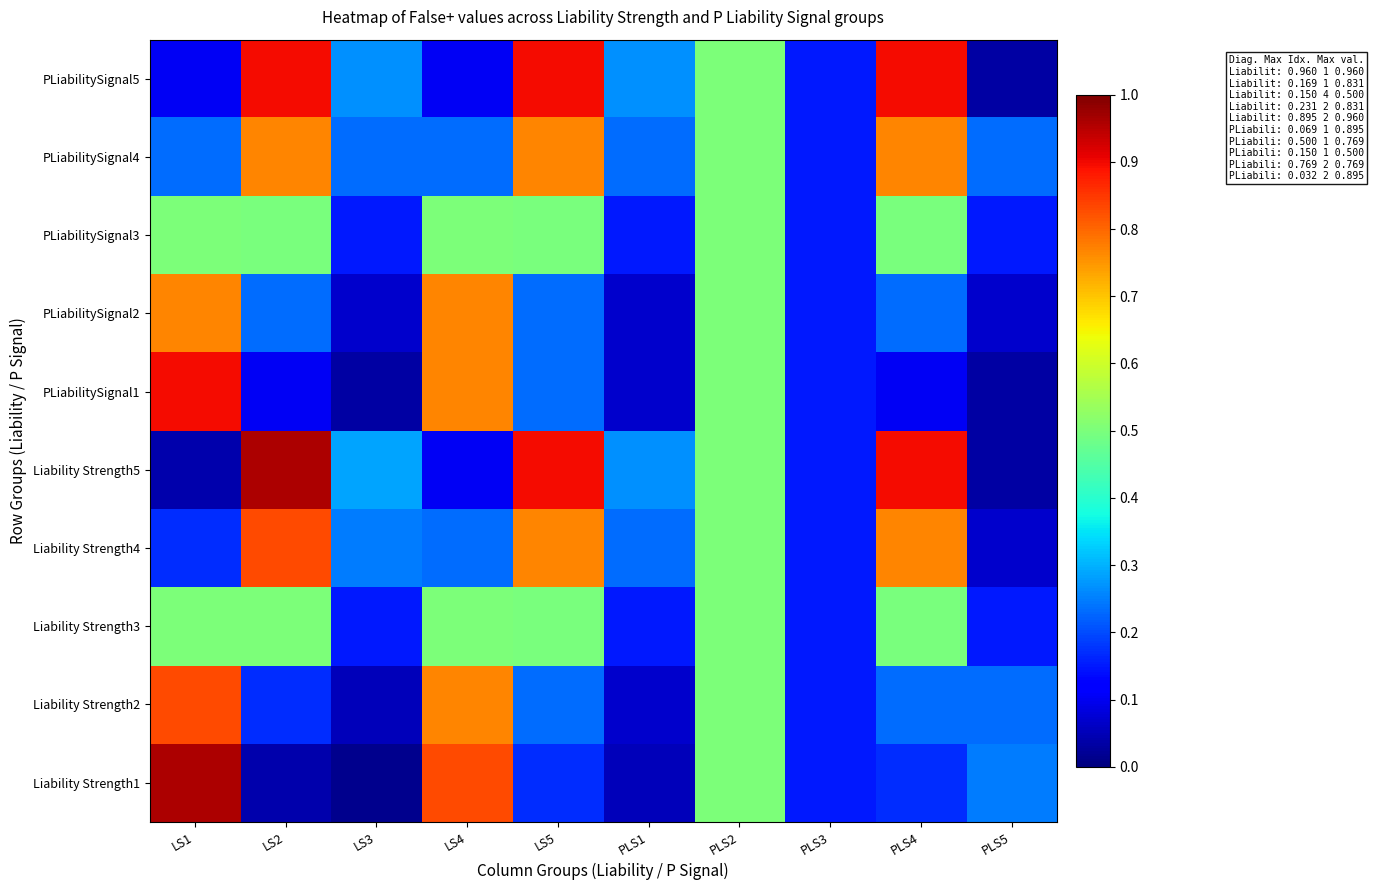

Reading left to right, extract all data points from this chart.

Liability Strength1: LS1=1.0	LS2=0.0	LS3=0.0	LS4=0.8	LS5=0.2	PLS1=0.1	PLS2=0.5	PLS3=0.1	PLS4=0.2	PLS5=0.2
Liability Strength2: LS1=0.8	LS2=0.2	LS3=0.1	LS4=0.8	LS5=0.2	PLS1=0.1	PLS2=0.5	PLS3=0.1	PLS4=0.2	PLS5=0.2
Liability Strength3: LS1=0.5	LS2=0.5	LS3=0.1	LS4=0.5	LS5=0.5	PLS1=0.1	PLS2=0.5	PLS3=0.1	PLS4=0.5	PLS5=0.1
Liability Strength4: LS1=0.2	LS2=0.8	LS3=0.2	LS4=0.2	LS5=0.8	PLS1=0.2	PLS2=0.5	PLS3=0.1	PLS4=0.8	PLS5=0.1
Liability Strength5: LS1=0.0	LS2=1.0	LS3=0.3	LS4=0.1	LS5=0.9	PLS1=0.3	PLS2=0.5	PLS3=0.1	PLS4=0.9	PLS5=0.0
PLiabilitySignal1: LS1=0.9	LS2=0.1	LS3=0.0	LS4=0.8	LS5=0.2	PLS1=0.1	PLS2=0.5	PLS3=0.1	PLS4=0.1	PLS5=0.0
PLiabilitySignal2: LS1=0.8	LS2=0.2	LS3=0.1	LS4=0.8	LS5=0.2	PLS1=0.1	PLS2=0.5	PLS3=0.1	PLS4=0.2	PLS5=0.1
PLiabilitySignal3: LS1=0.5	LS2=0.5	LS3=0.1	LS4=0.5	LS5=0.5	PLS1=0.1	PLS2=0.5	PLS3=0.1	PLS4=0.5	PLS5=0.1
PLiabilitySignal4: LS1=0.2	LS2=0.8	LS3=0.2	LS4=0.2	LS5=0.8	PLS1=0.2	PLS2=0.5	PLS3=0.1	PLS4=0.8	PLS5=0.2
PLiabilitySignal5: LS1=0.1	LS2=0.9	LS3=0.3	LS4=0.1	LS5=0.9	PLS1=0.3	PLS2=0.5	PLS3=0.1	PLS4=0.9	PLS5=0.0